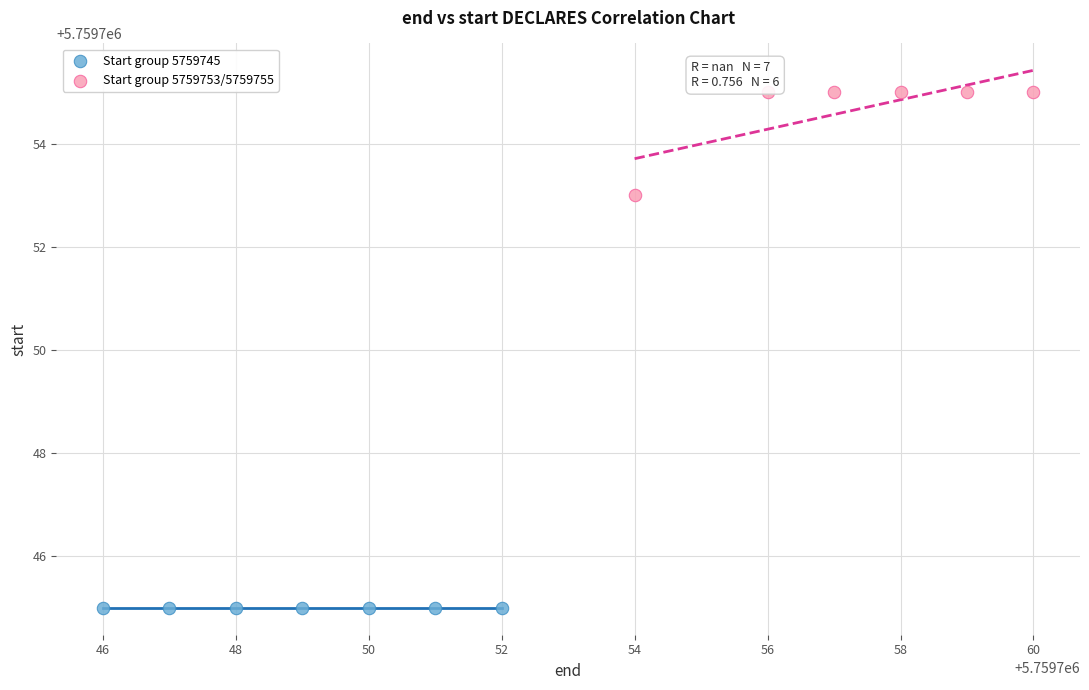

Which series contains the lowest Y value?

Start group 5759745